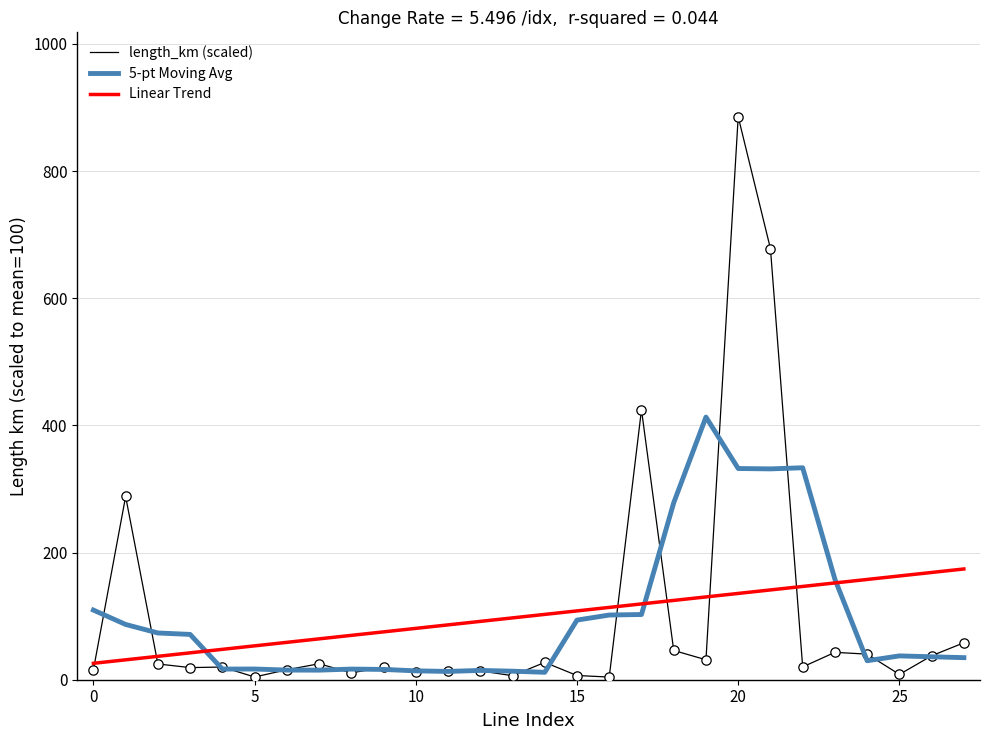

At how many categories does at least one series exceed 722?

1